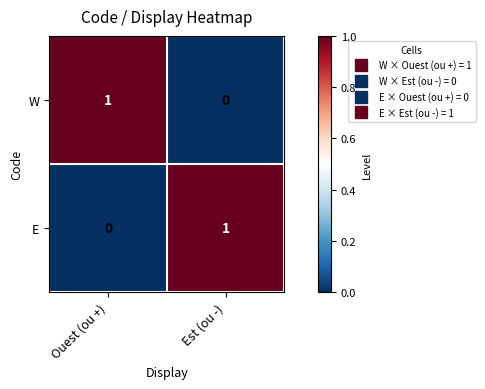

Reading left to right, list all the values displayed in this chart.

W: 1	0
E: 0	1